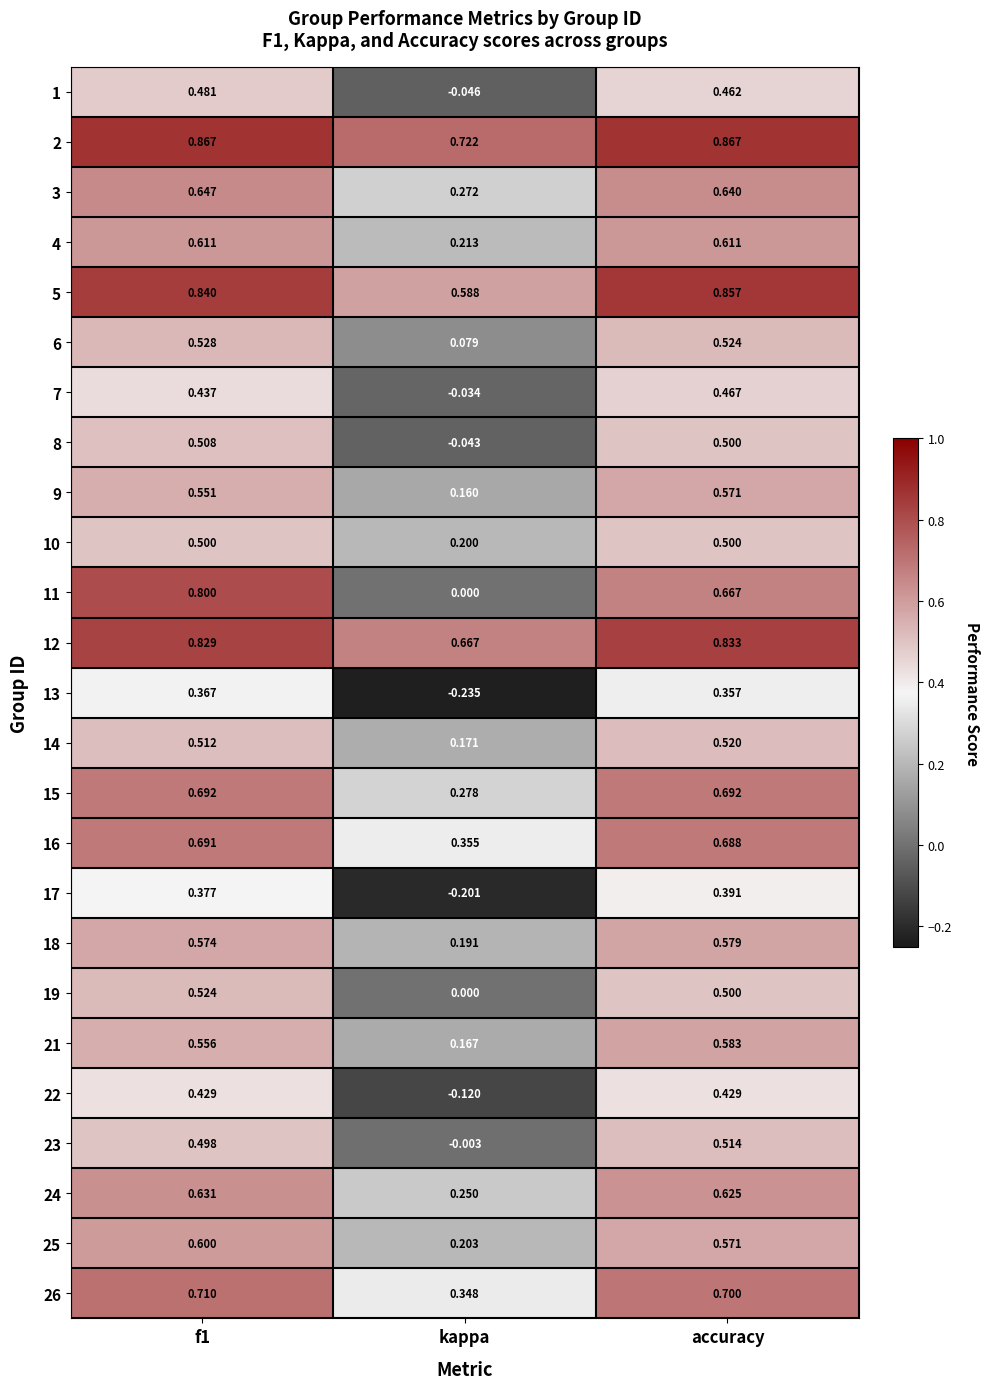

Which category has the lowest value in the 17 series?

kappa